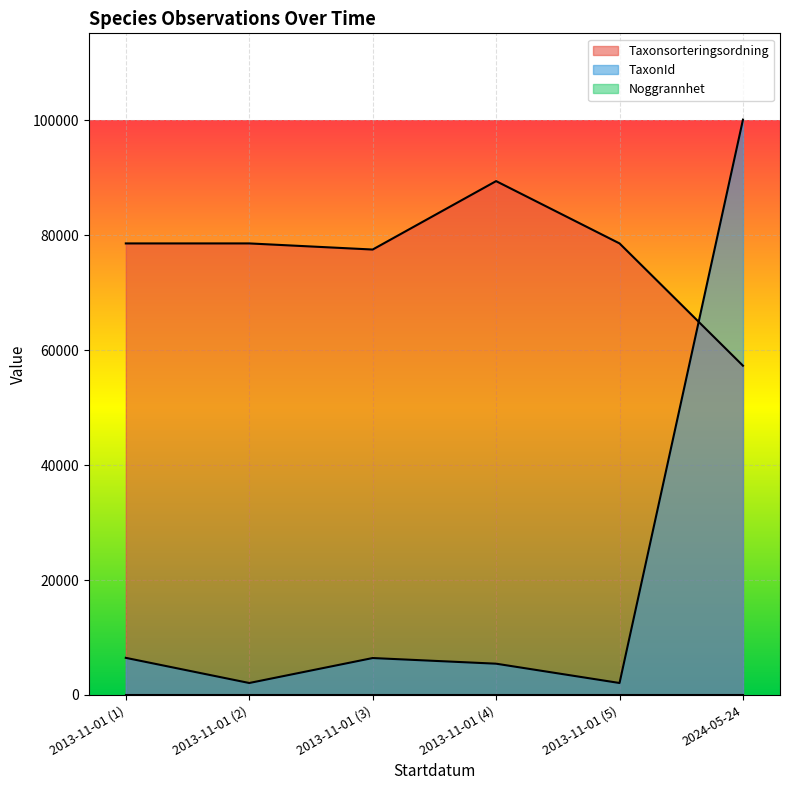

The value of Taxonsorteringsordning at 2013-11-01 (3) is 26388. True or false?

False